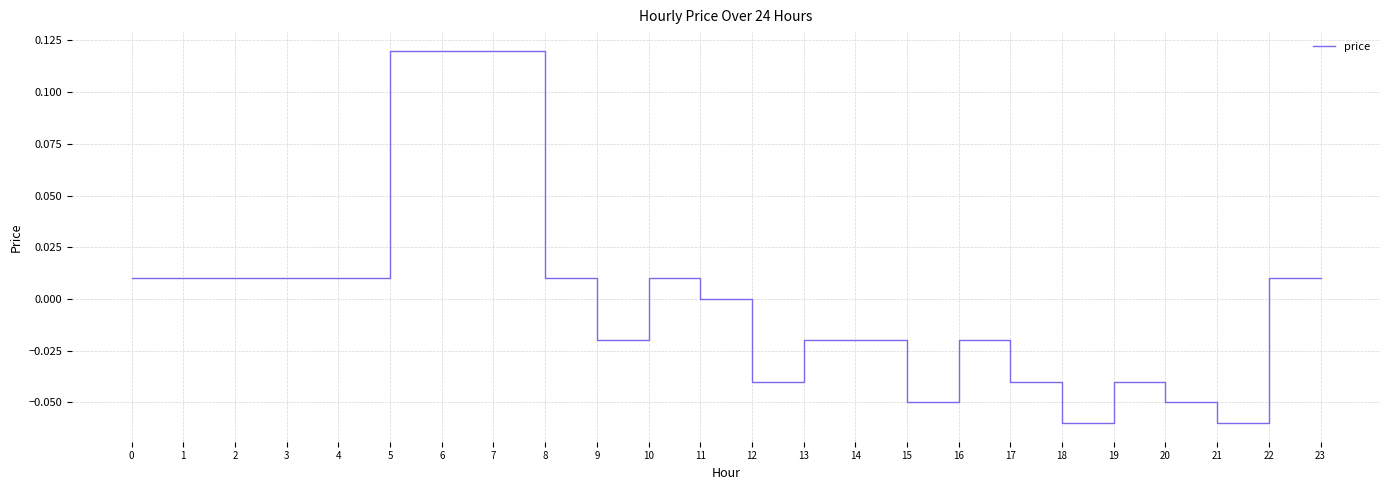

The chart shows a value of -0.1 at 17. True or false?

False